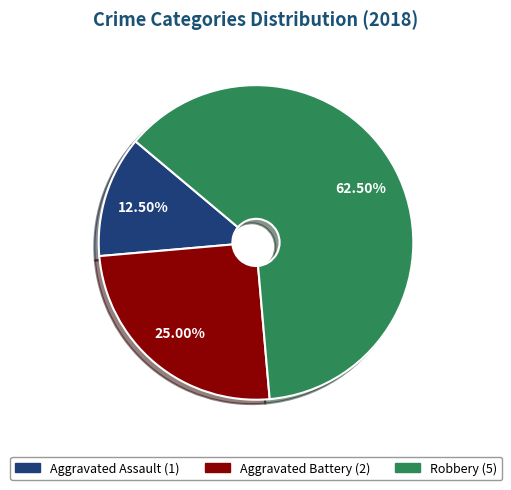

Is Aggravated Assault the majority of the pie?

No